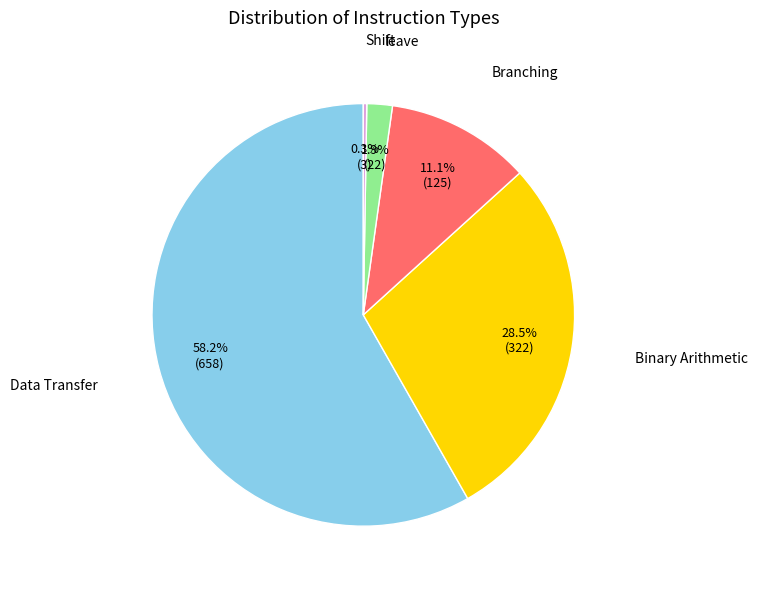

What percentage is the Data Transfer slice, to the nearest percent?

58%